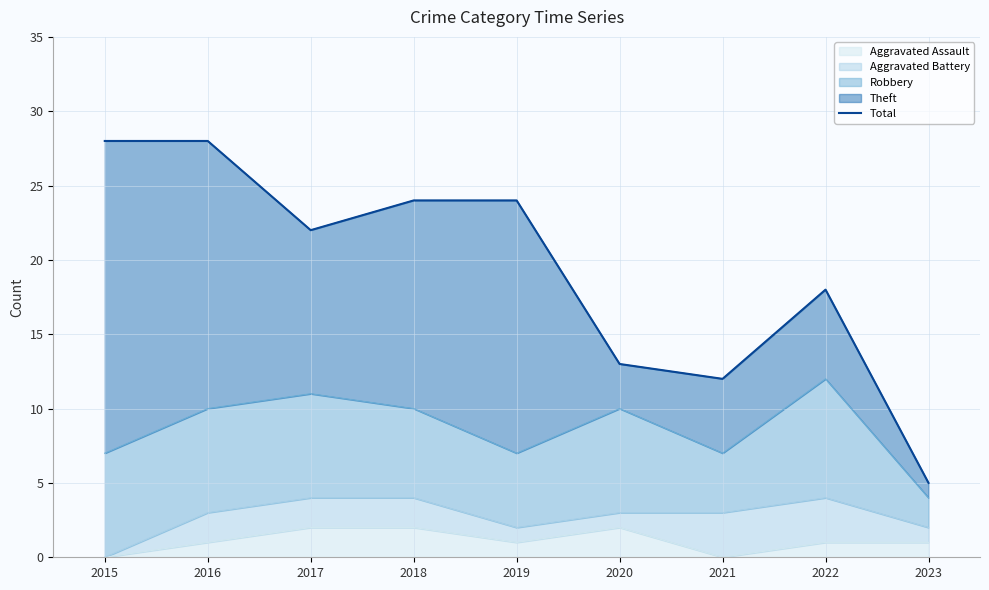

How many values exceed 22?

4